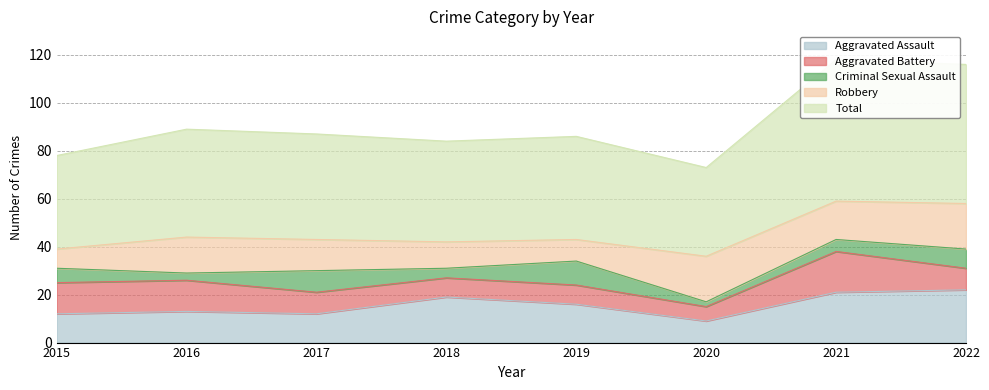

True or false: Total has a value of 22 at 2021.

False